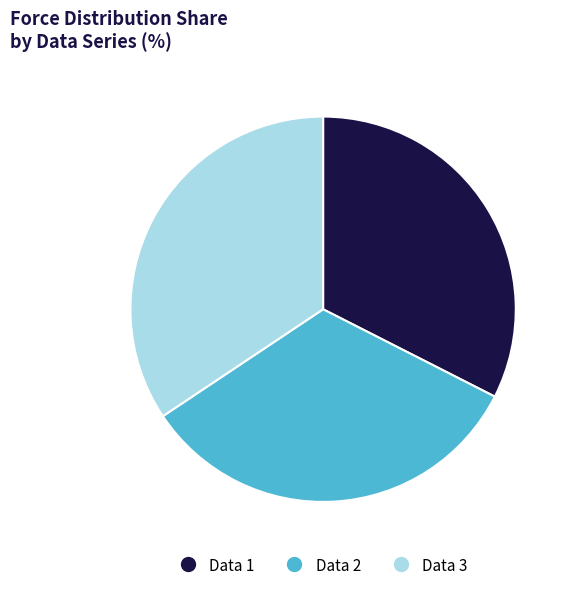

Is it true that Data 3 is 34% of the pie?

True